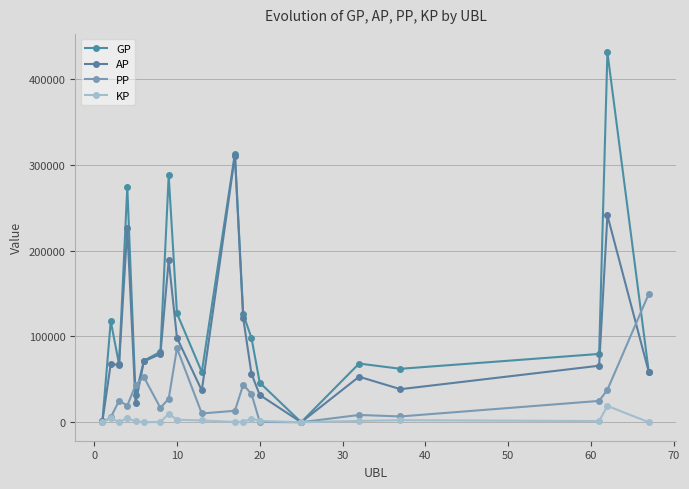

How many values in the AP series are below 66568?

10